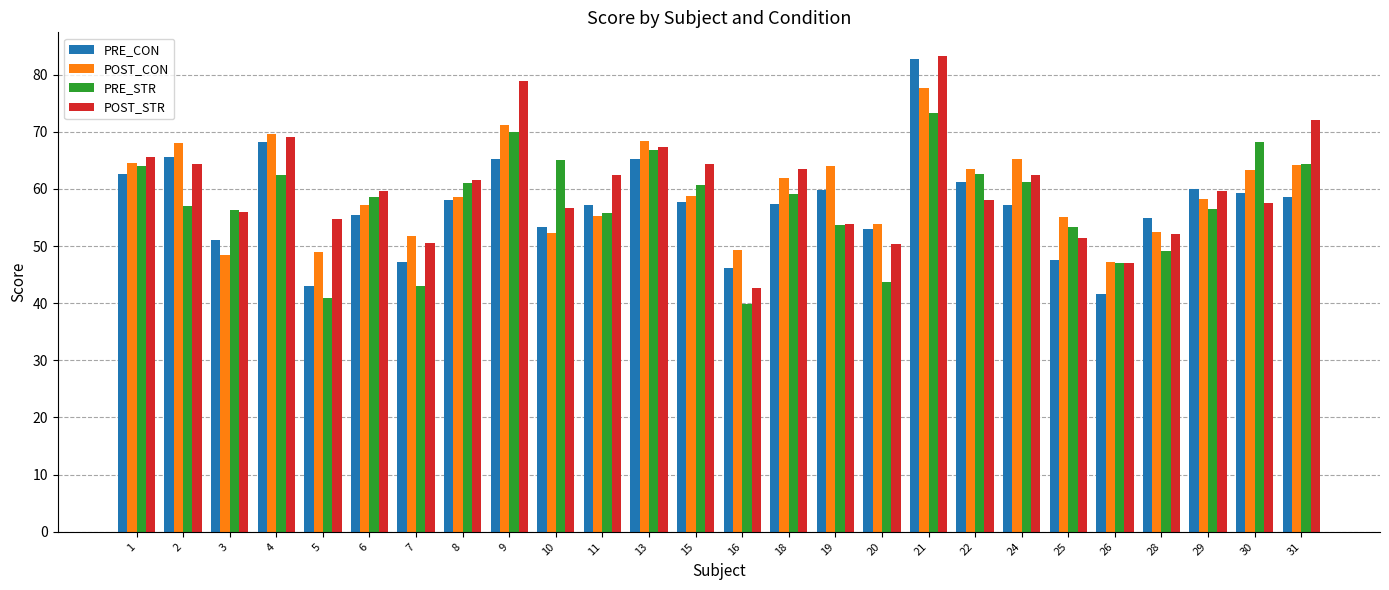

Is the value of PRE_STR at 10 greater than the value of PRE_CON at 22?

Yes